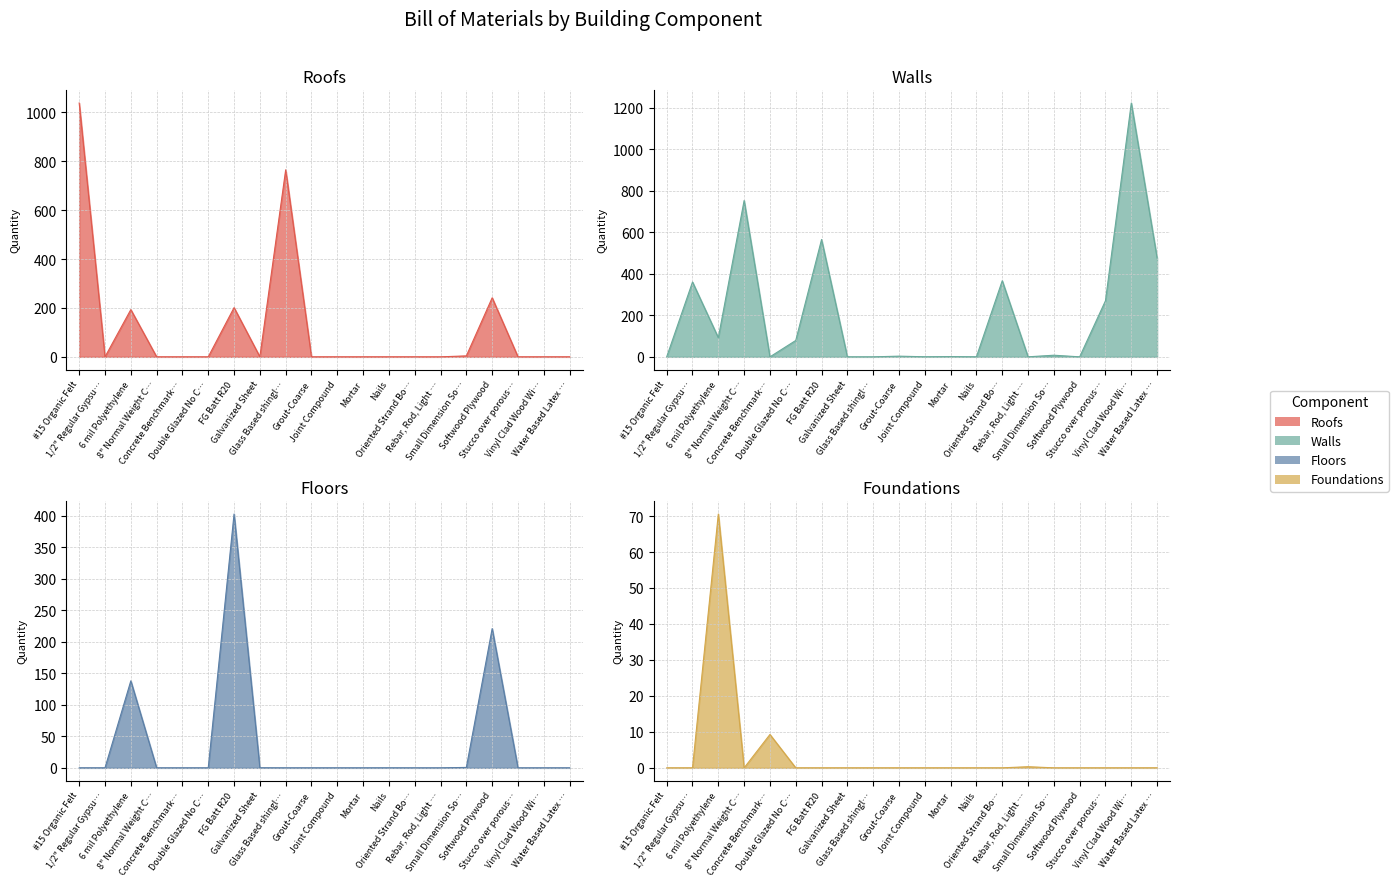

The value of Foundations at FG Batt R20 is 44.1. True or false?

False